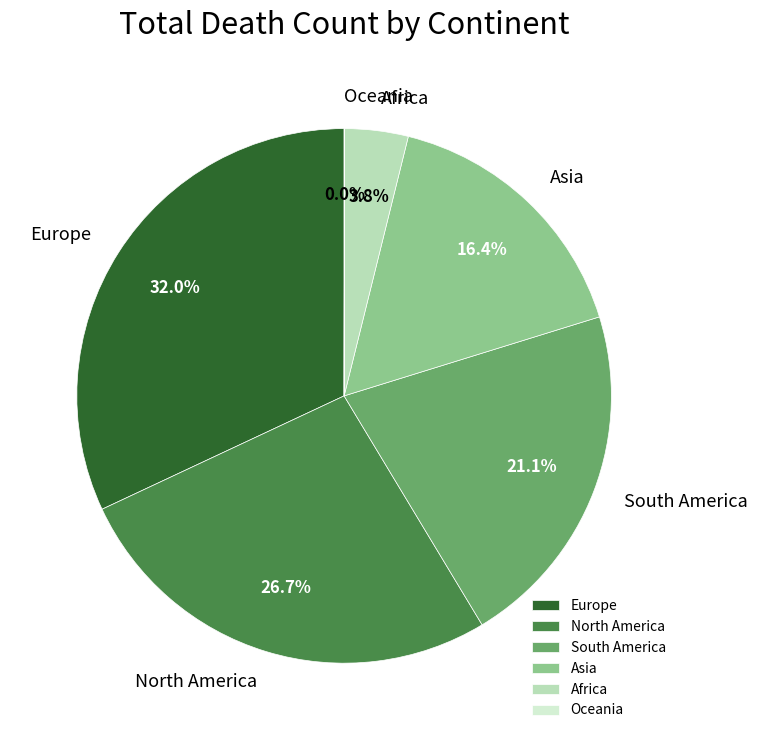

Is it true that Africa is 4% of the pie?

True